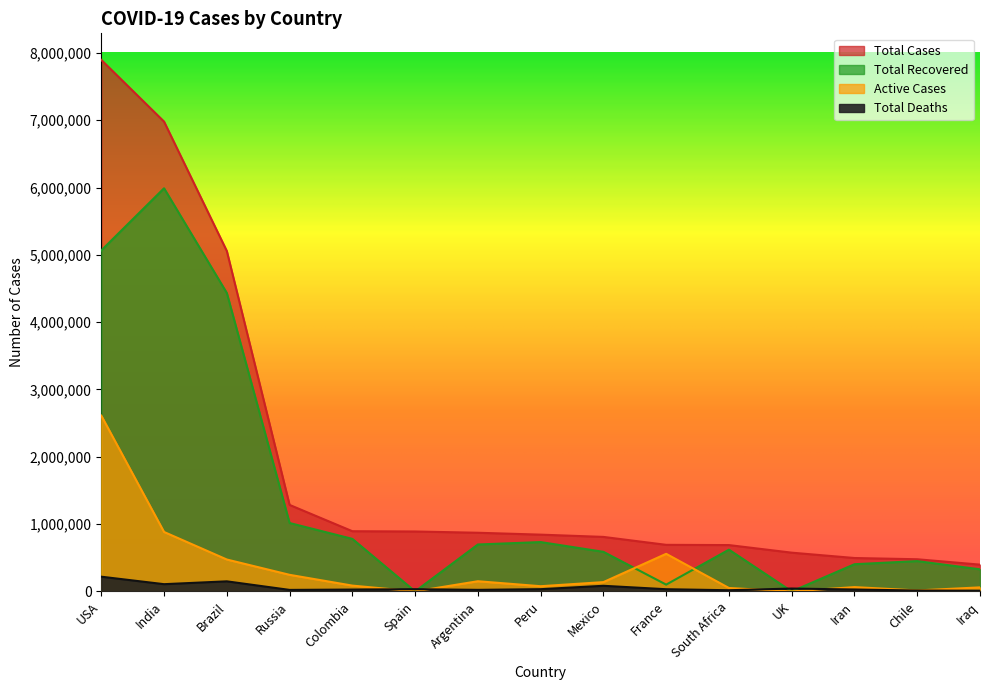

Between Chile and Iraq, which series saw the biggest shift?

Total Recovered